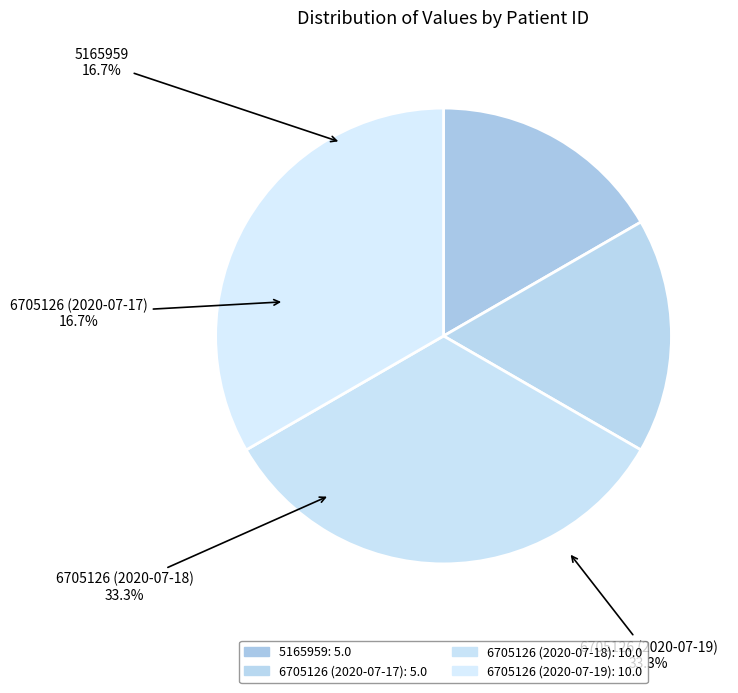

To the nearest percent, what is the combined percentage of 6705126 (2020-07-19) and 6705126 (2020-07-17)?

50%